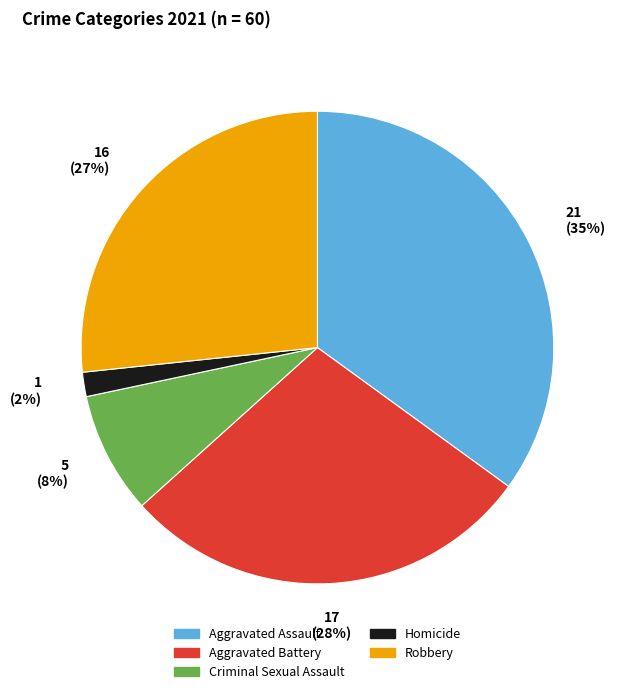

To the nearest percent, what is the combined percentage of Aggravated Battery and Homicide?

30%